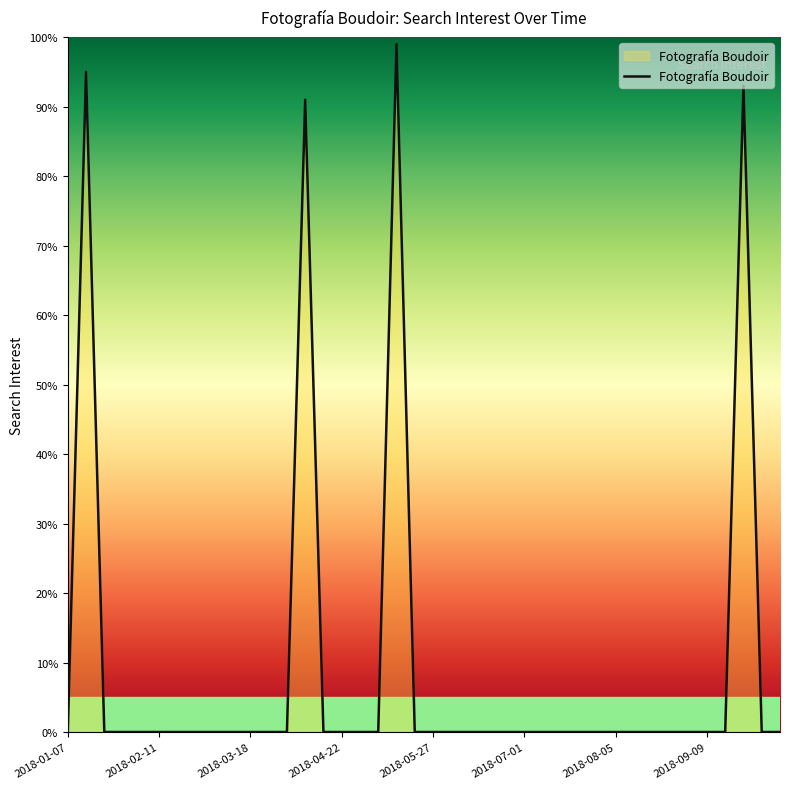

What is the greatest value displayed?

99